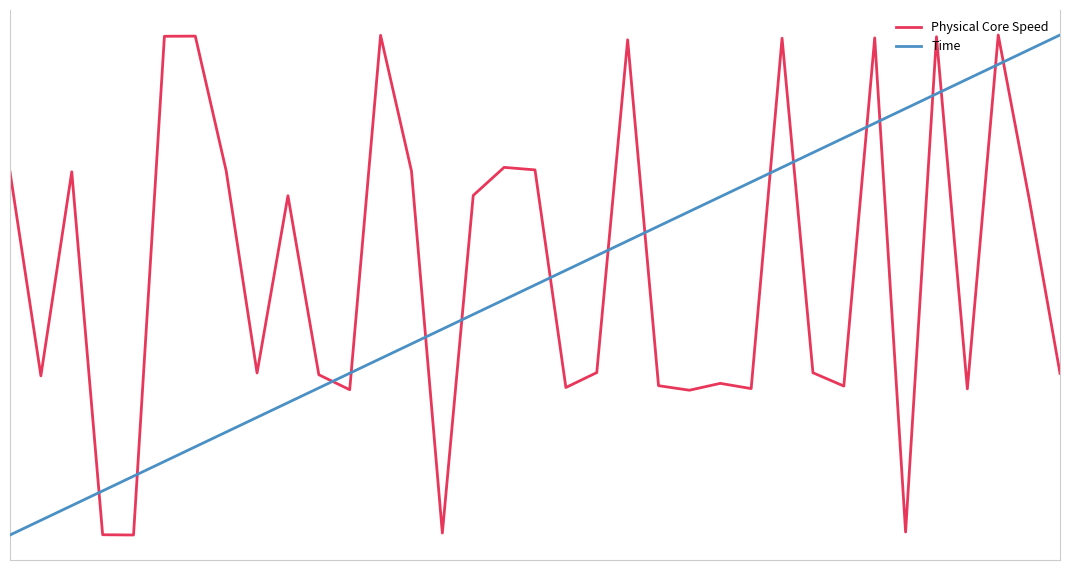

How many values in the Physical Core Speed series exceed 8345?

19